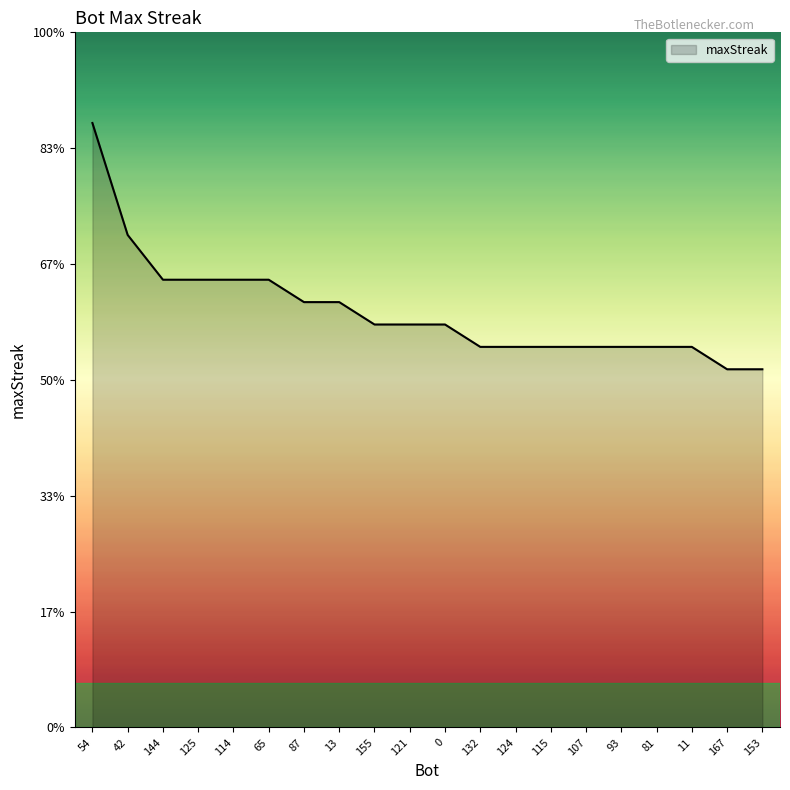

Does the chart have visible grid lines?

No